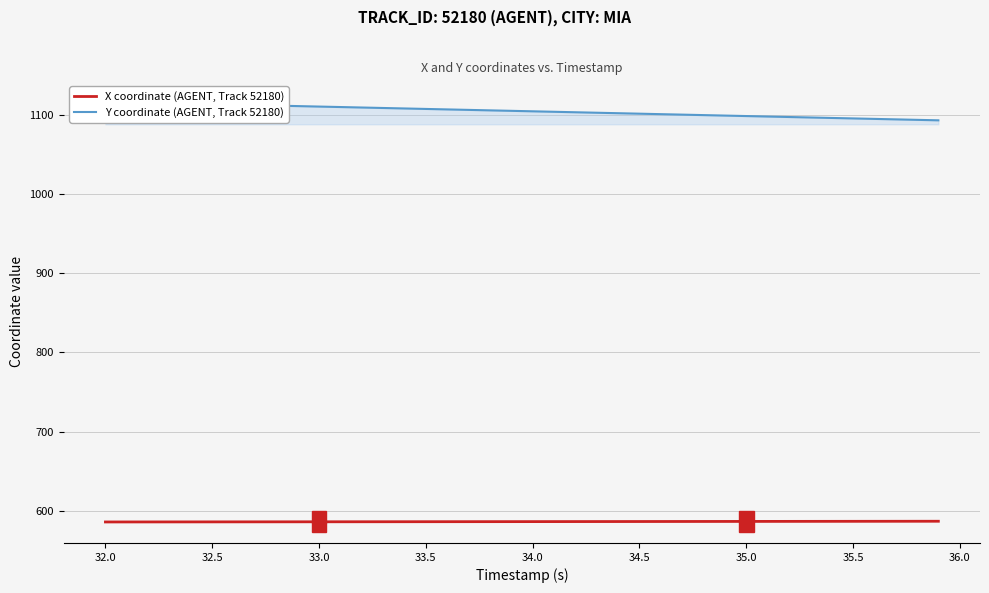

True or false: X coordinate (AGENT, Track 52180) has a value of 586.1 at 33.5.

True